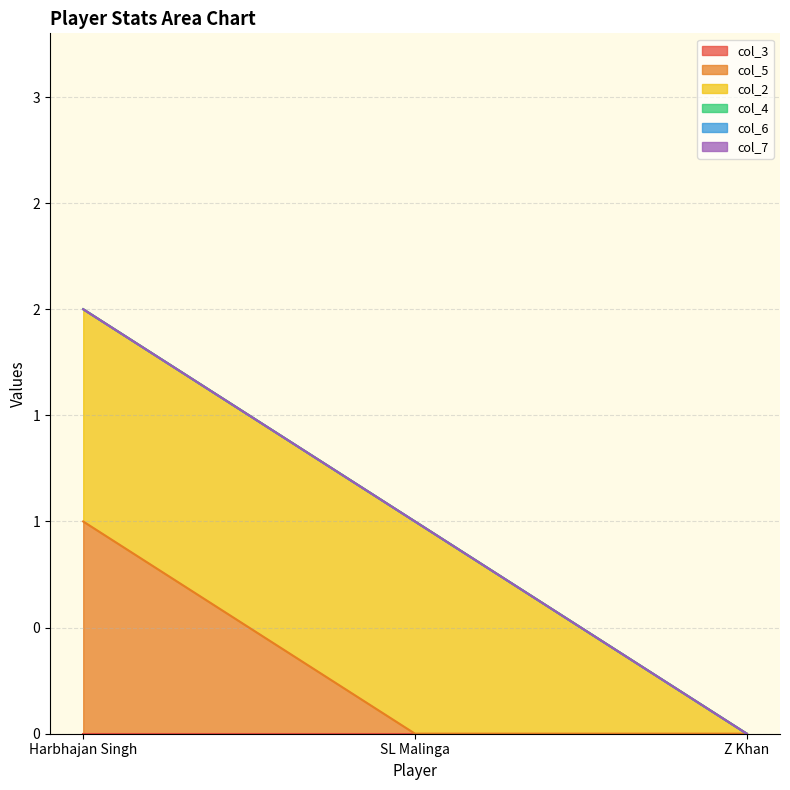

Which has a higher value, SL Malinga or Harbhajan Singh?

SL Malinga